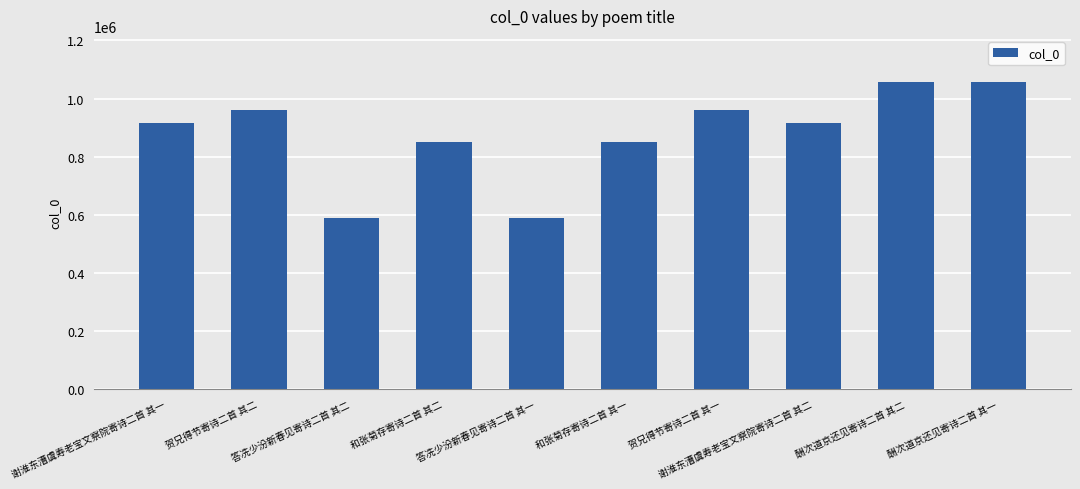

Which has a higher value, 答冼少汾新春见寄诗二首 其一 or 贺兄得节寄诗二首 其二?

贺兄得节寄诗二首 其二